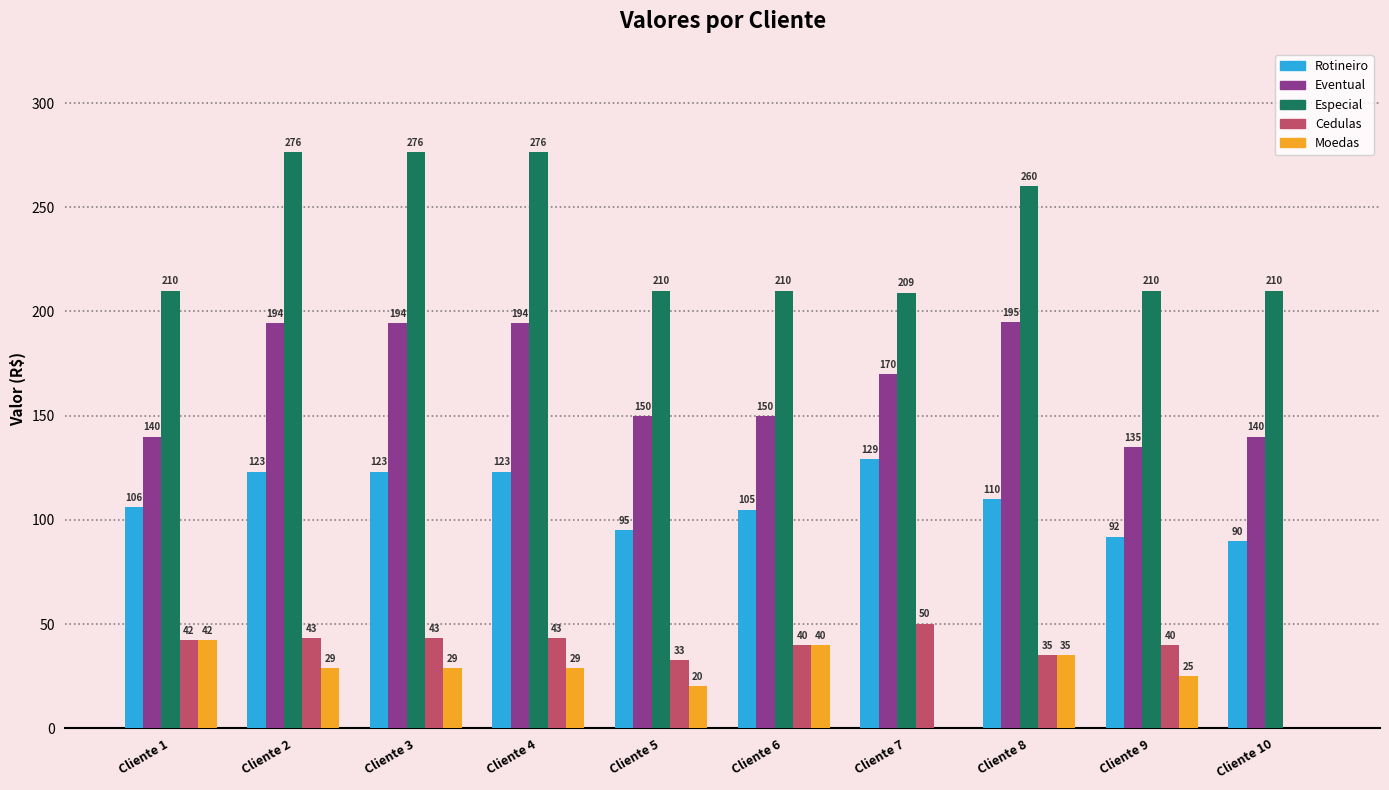

Between Cliente 2 and Cliente 9, which series saw the biggest shift?

Especial